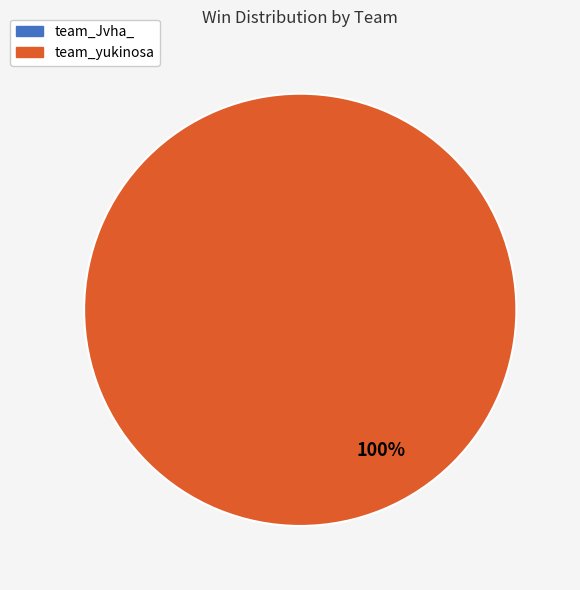

Does any single category account for the majority?

Yes